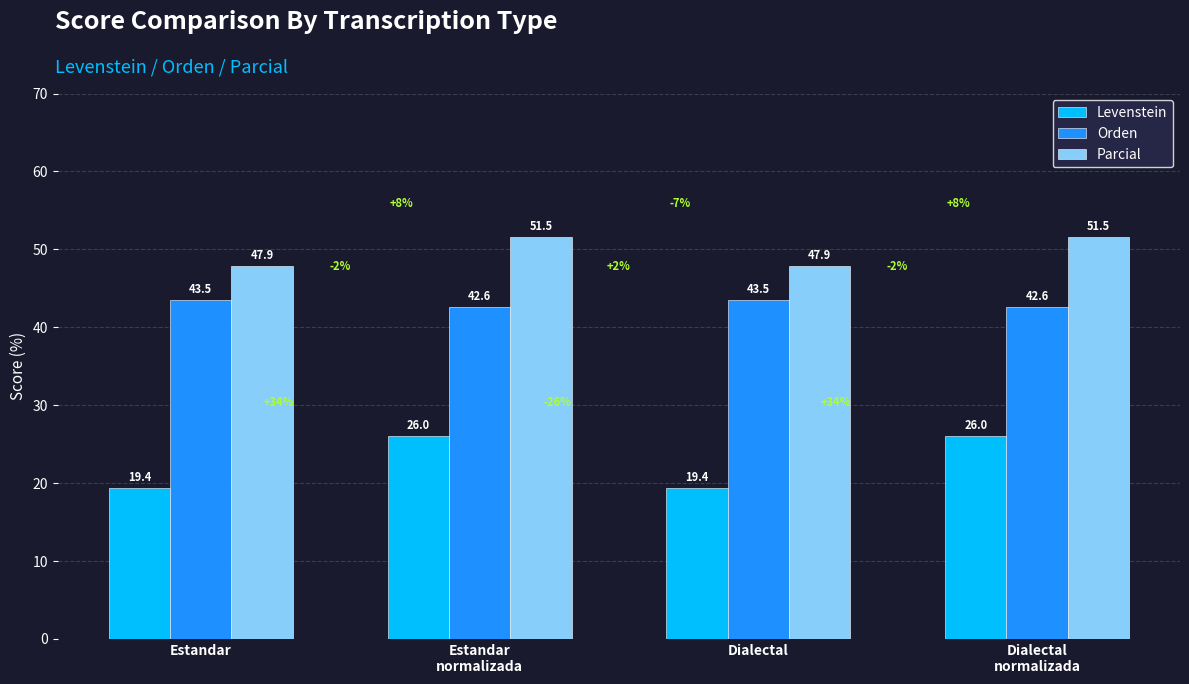

What is the minimum value for Orden?

42.6